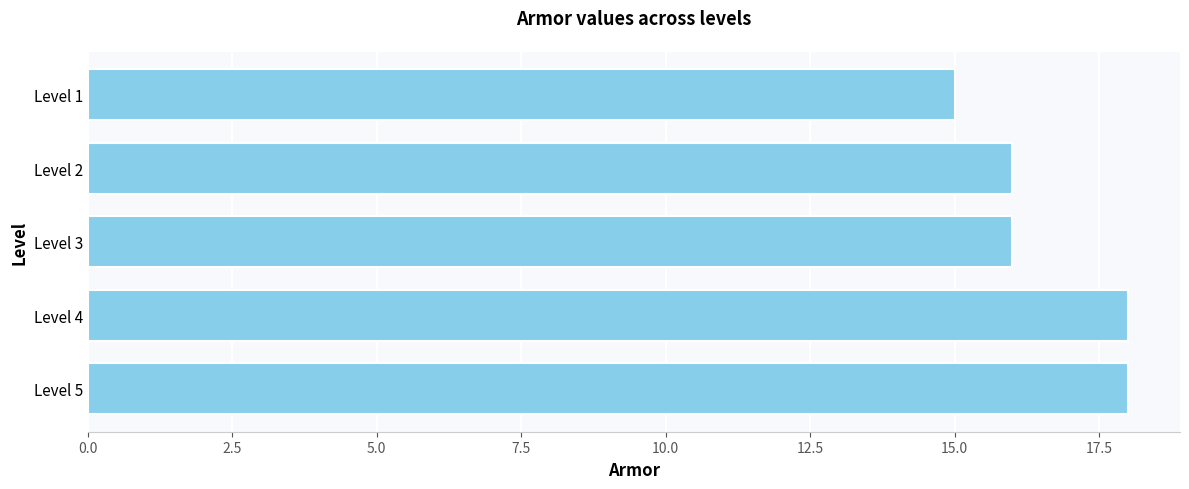

True or false: the data shows 25 at Level 1.

False